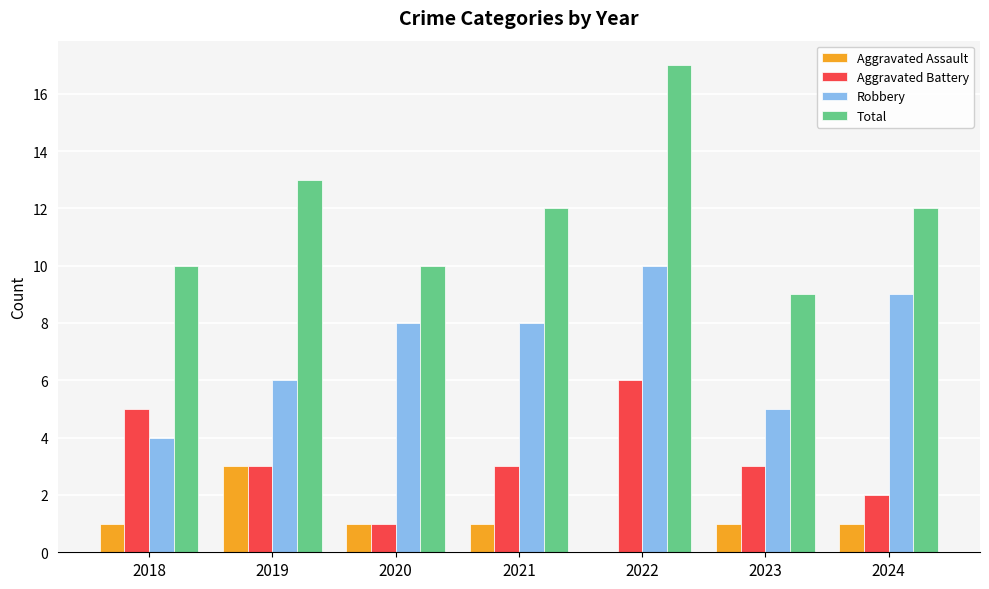

Count the Aggravated Assault values in the range 1 to 2.

5